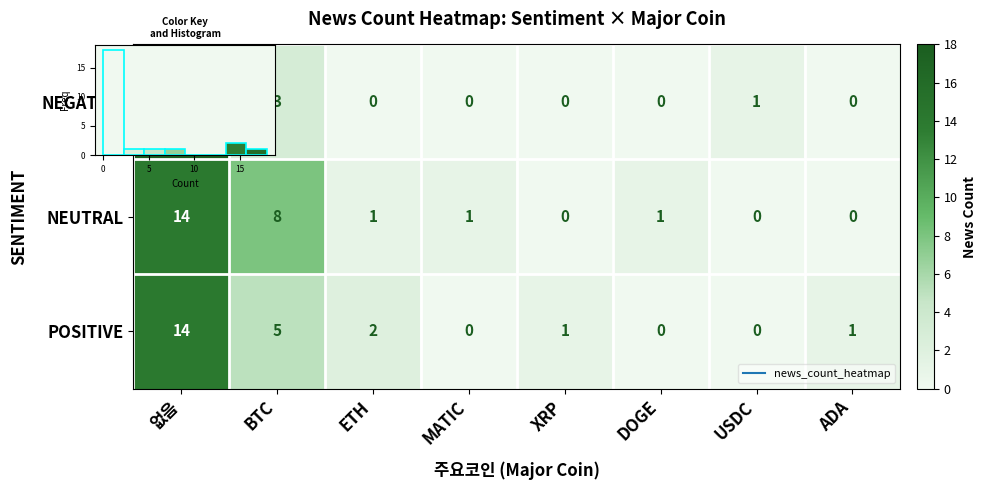

The POSITIVE series shows 1 at ADA. True or false?

False